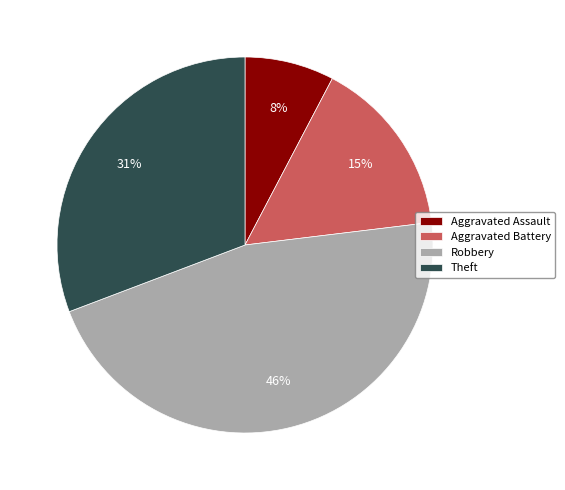

Which has a higher value, Theft or Robbery?

Robbery